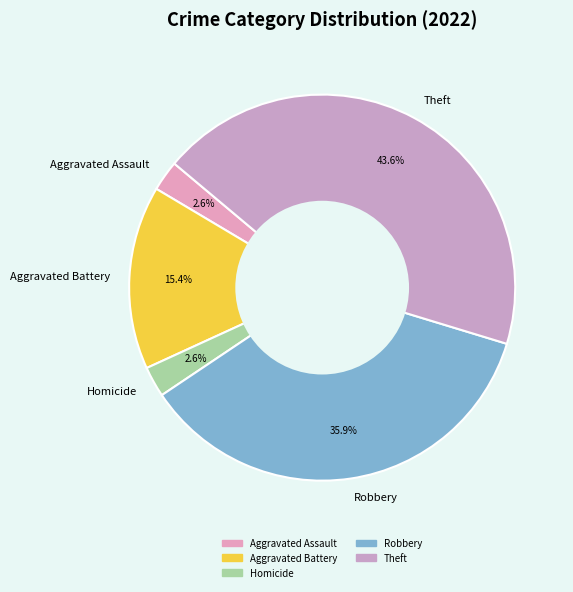

To the nearest percent, what portion does Robbery represent?

36%